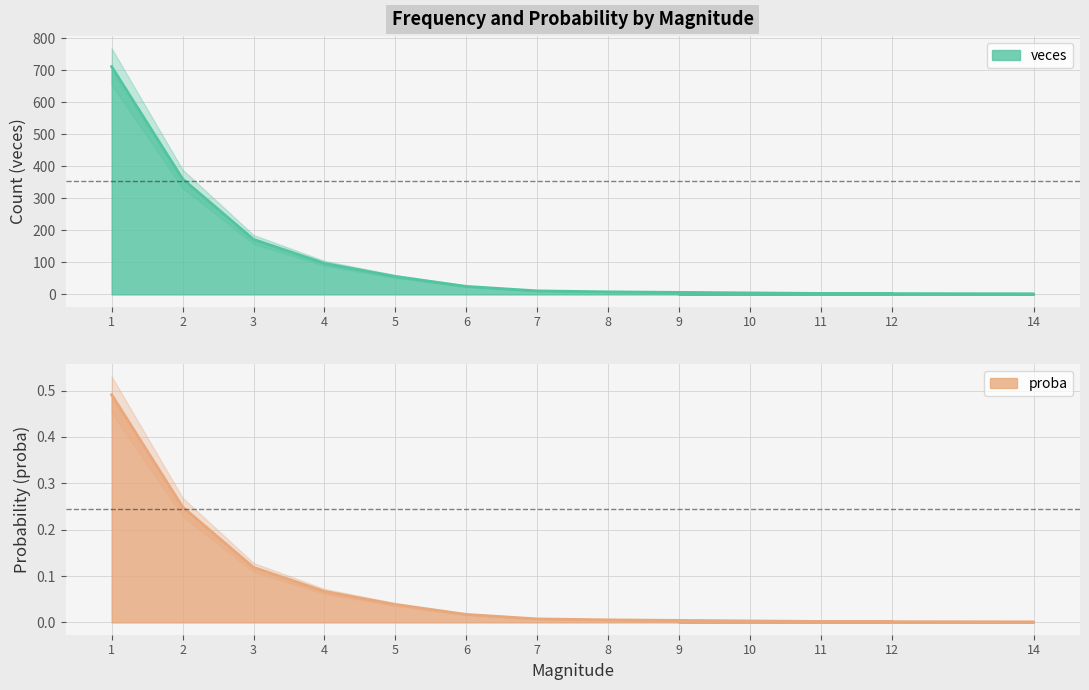

The value of veces at 2 is 495.6. True or false?

False